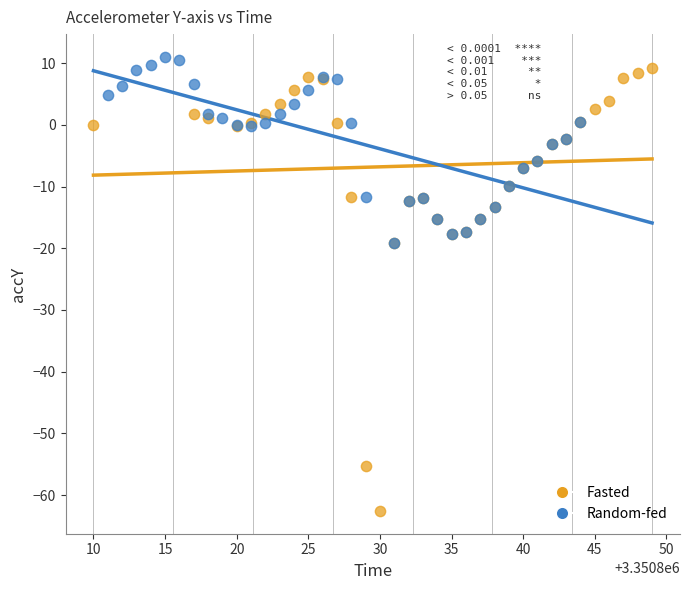

Which series reaches the maximum Y coordinate?

Random-fed